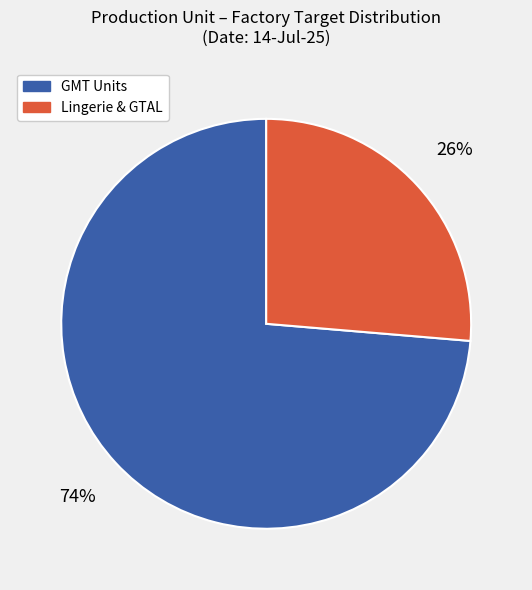

The Lingerie & GTAL slice represents 26% of the pie. True or false?

True